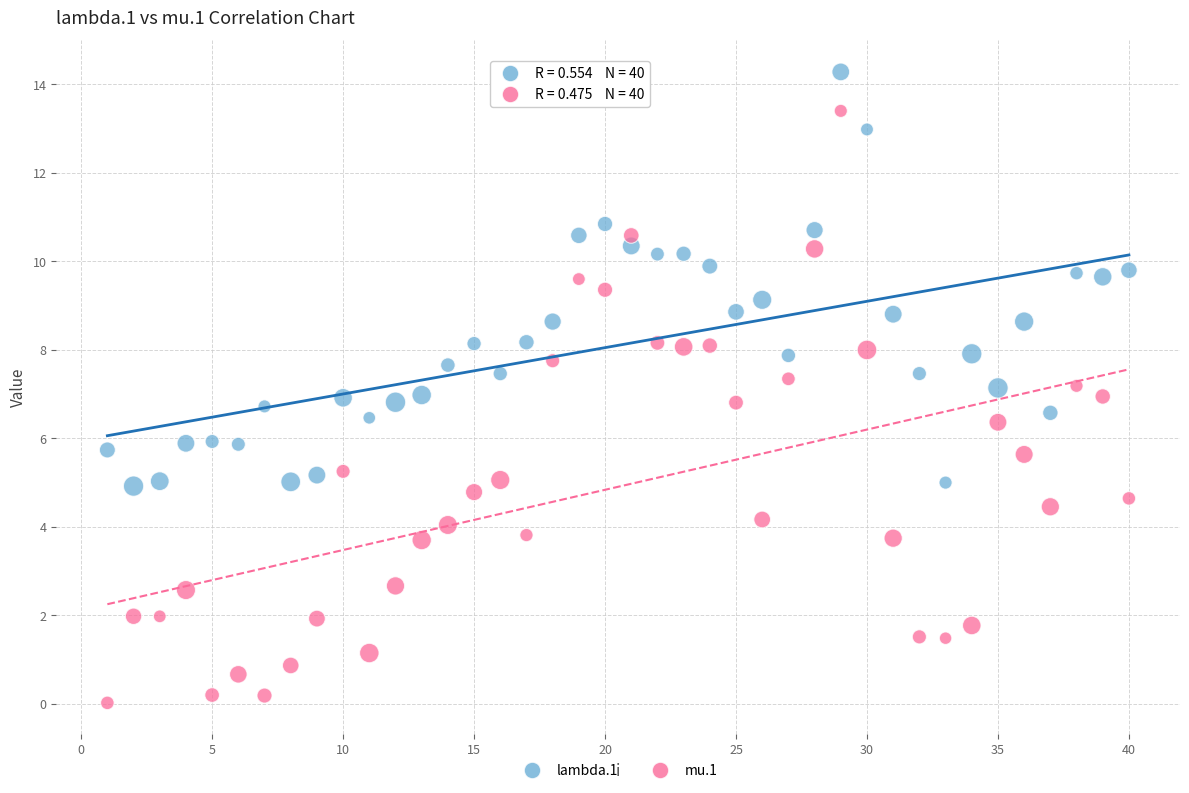

What is the X range (max minus min) for the scatter plot?

39.0